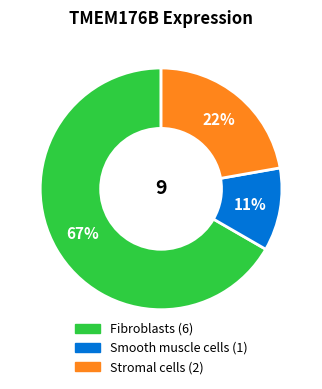

Is there a majority slice in this chart?

Yes